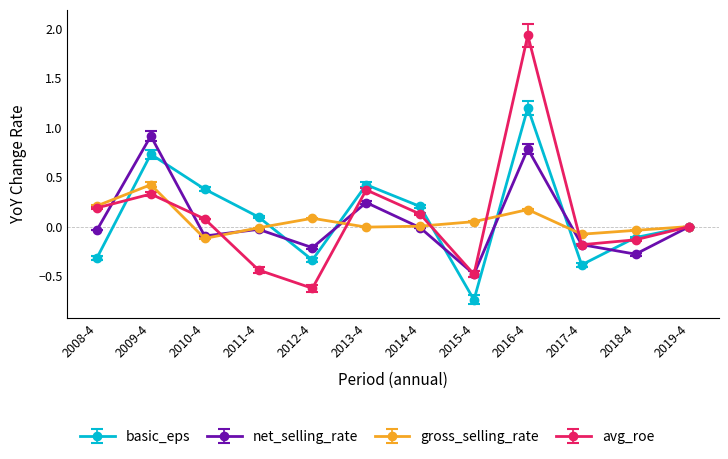

Is the value of gross_selling_rate at 2017-4 greater than the value of basic_eps at 2010-4?

No